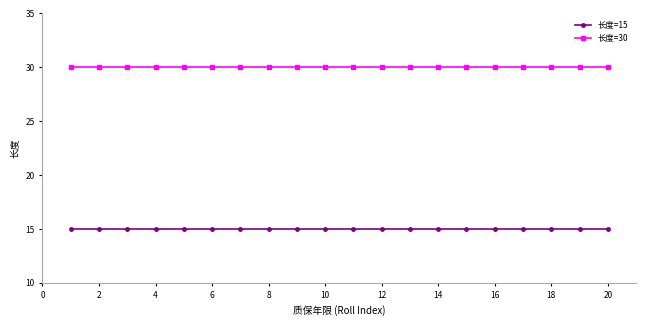

True or false: 长度=30 and 长度=15 cross at least once.

False